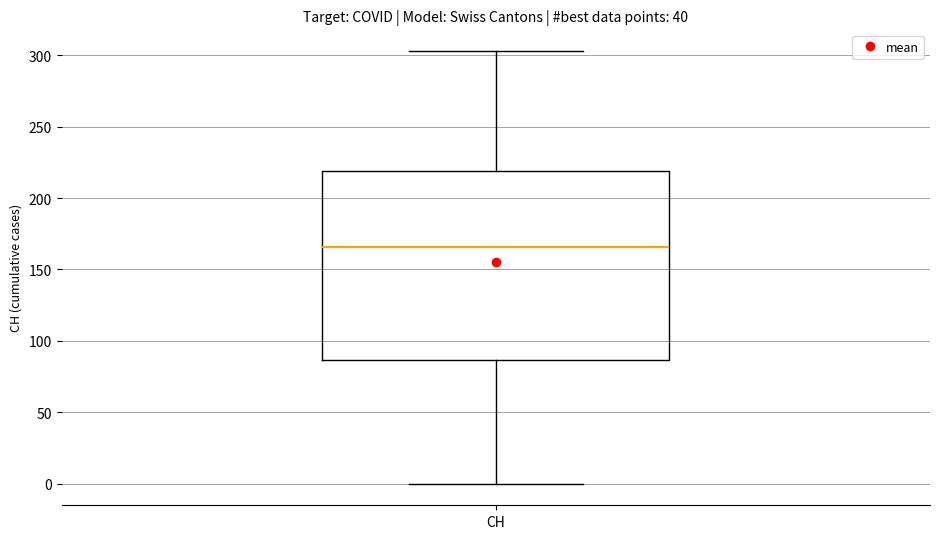

Read this box plot against the y-axis: the position of the median line, the range covered by the box, and the ends of both whiskers. The values are not printed on the chart, so give them approximately, as read against the axis.

median 165, box 85 to 220, whiskers 0 to 305